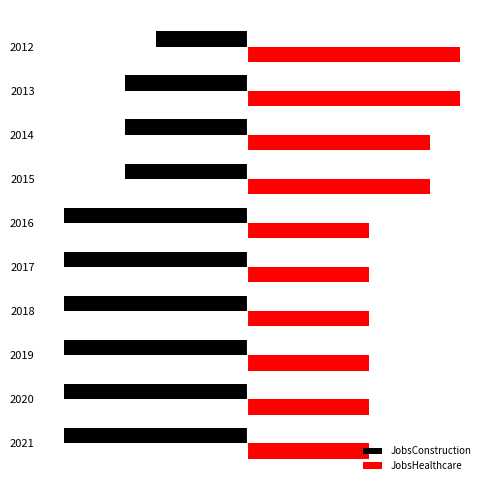

List the labels in order of JobsHealthcare value, largest first.

2012, 2013, 2014, 2015, 2016, 2017, 2018, 2019, 2020, 2021